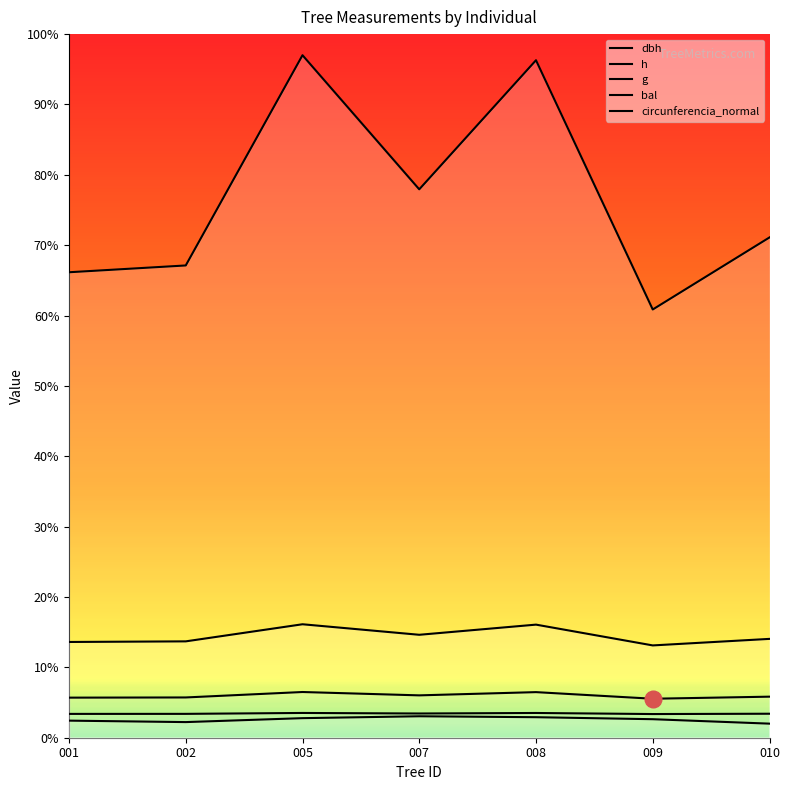

What is the value of the bal point at the 4th from the left?

3.0